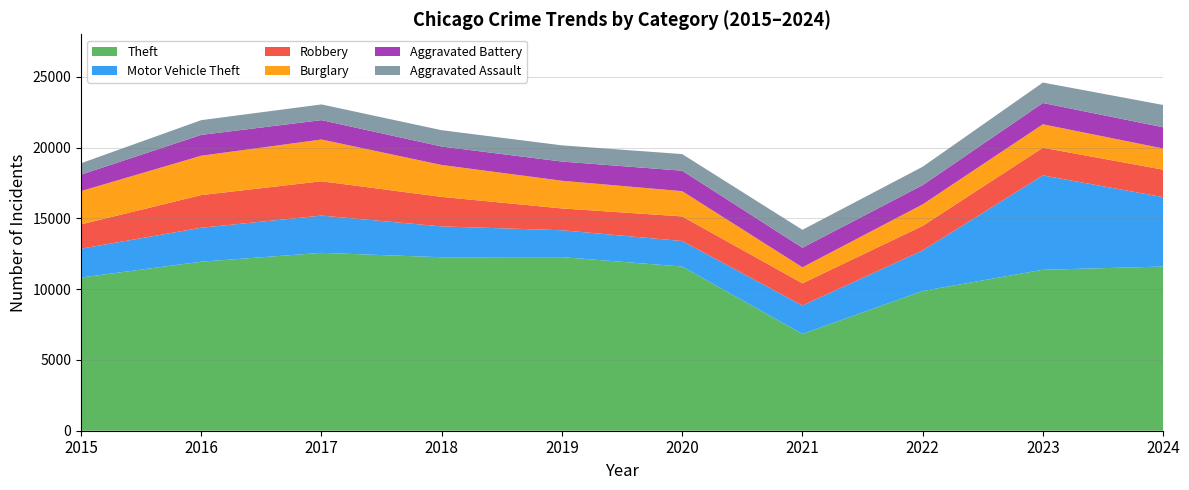

Reading right to left, transcribe all the data shown in this chart.

Theft: 11596	11368	9868	6834	11597	12260	12251	12563	11938	10820
Motor Vehicle Theft: 4902	6665	2867	2010	1803	1900	2180	2632	2399	2037
Robbery: 1942	1955	1734	1567	1737	1541	2084	2424	2306	1715
Burglary: 1495	1654	1519	1131	1782	1955	2254	2949	2779	2354
Aggravated Battery: 1498	1506	1357	1382	1446	1355	1302	1370	1473	1161
Aggravated Assault: 1575	1444	1300	1266	1173	1145	1154	1108	1041	805